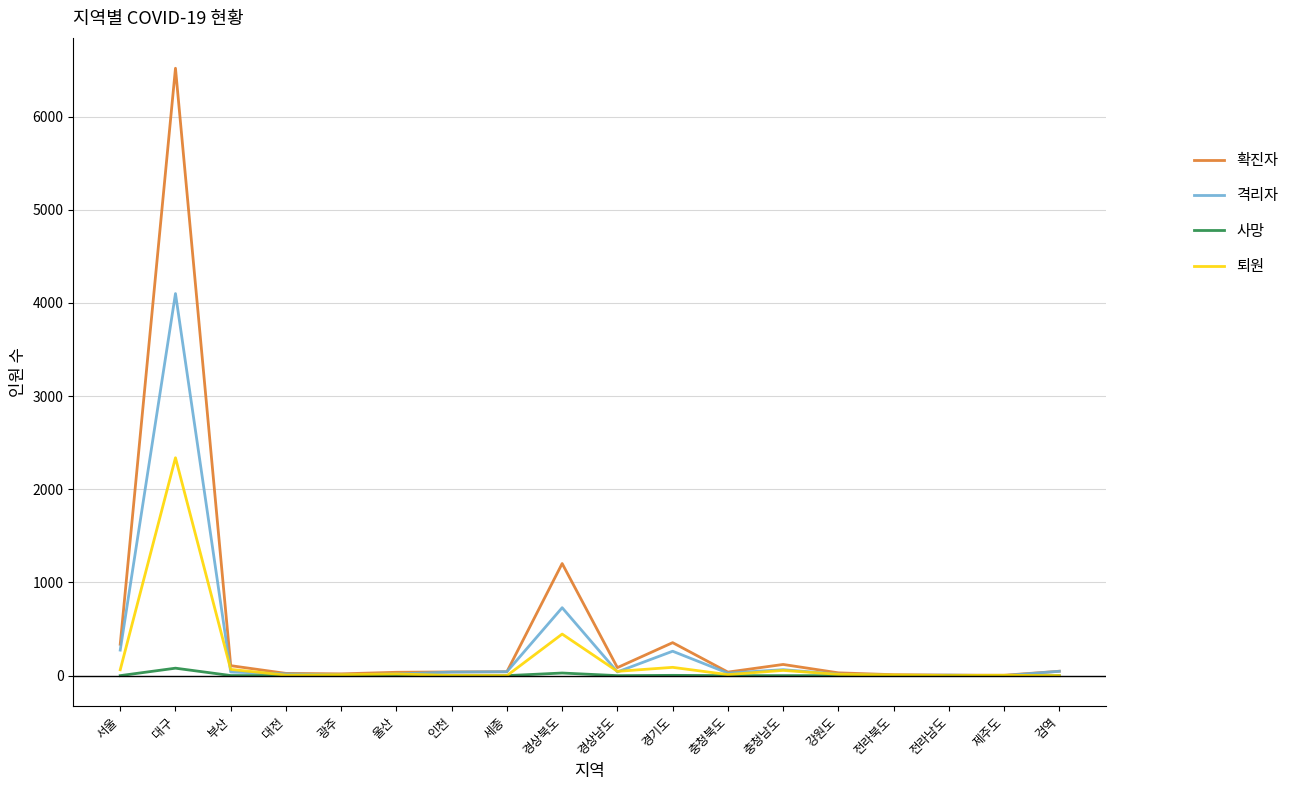

What is the greatest value displayed?

6518